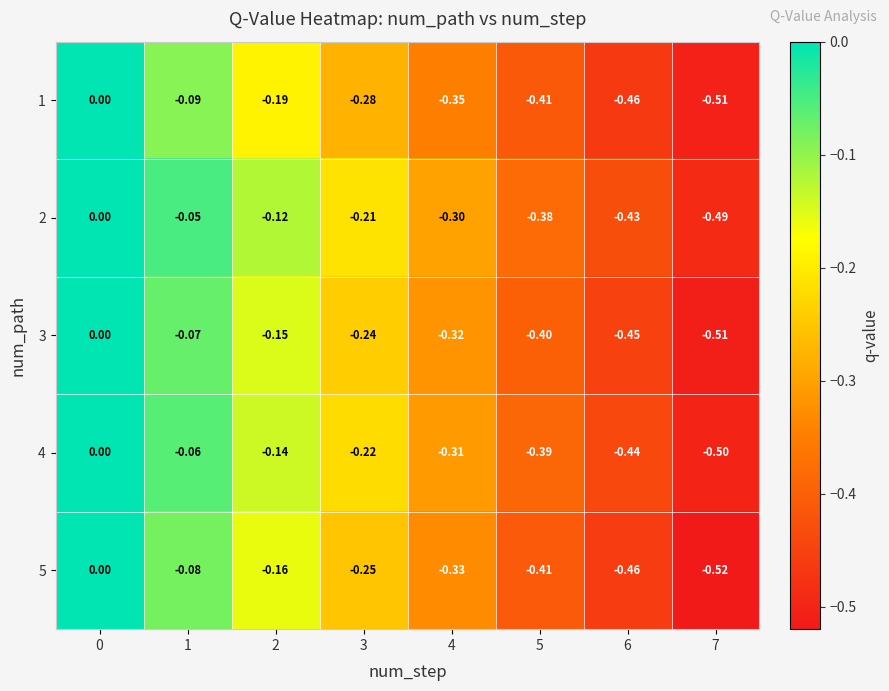

Is the value of 5 at 7 greater than the value of 1 at 0?

No